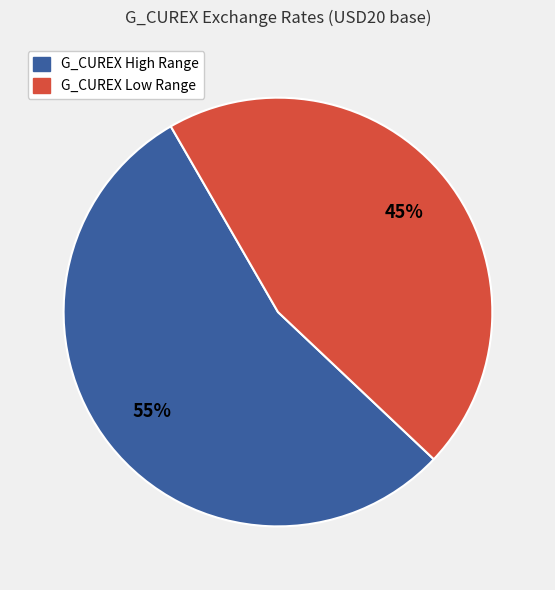

To the nearest percent, what is the average slice percentage?

50%